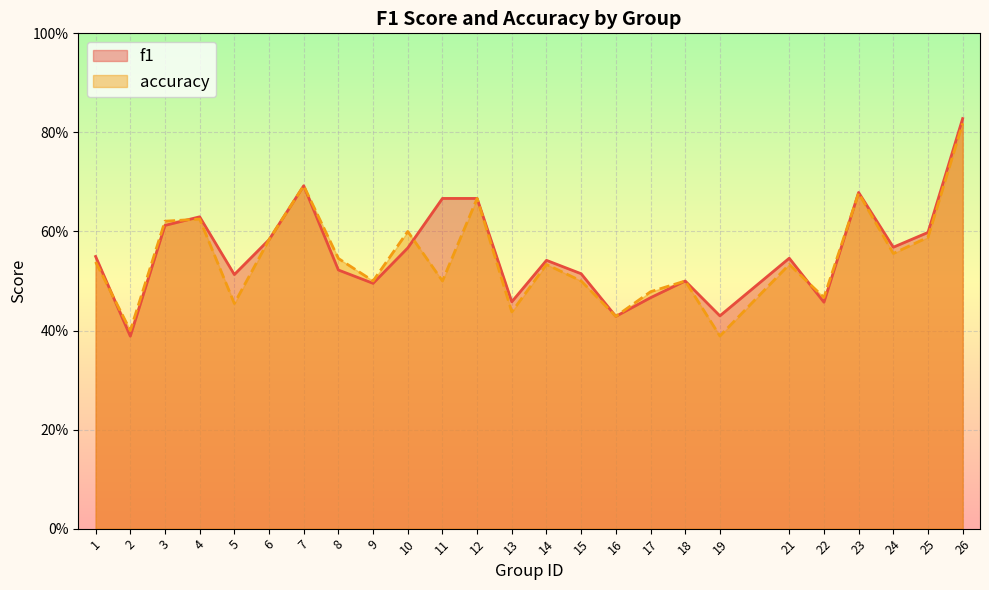

How many data points does each series have?

25